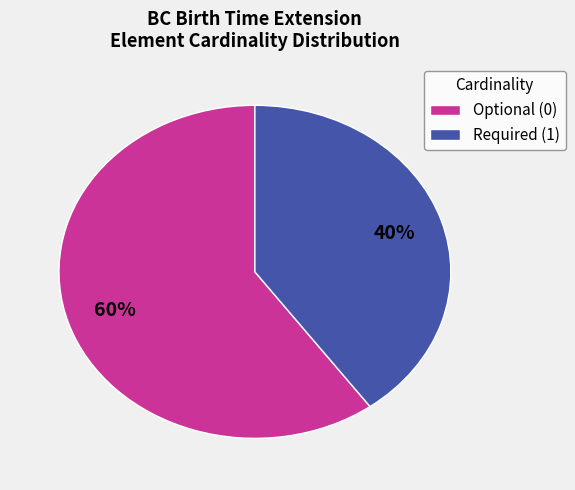

Which slice is the largest?

Optional (0)